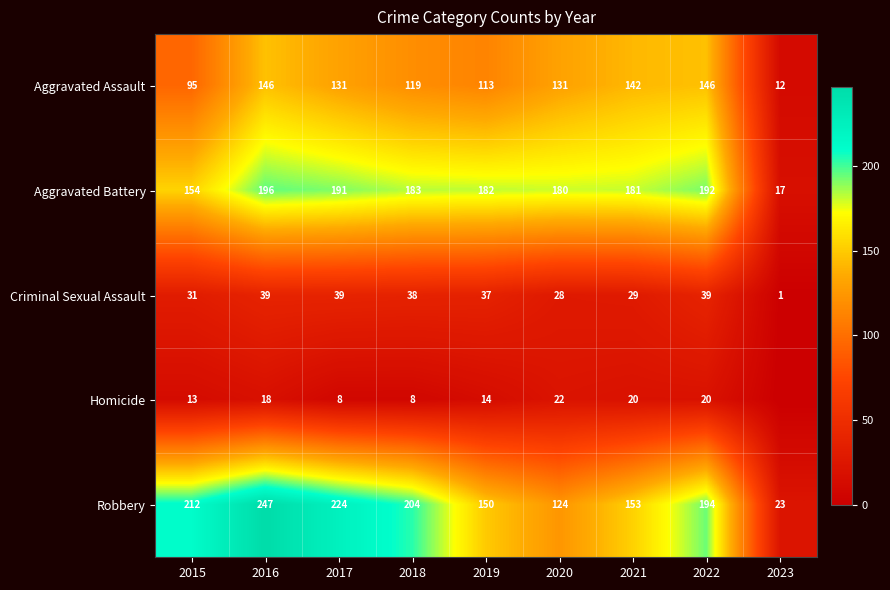

What is the maximum value shown in the chart?

247